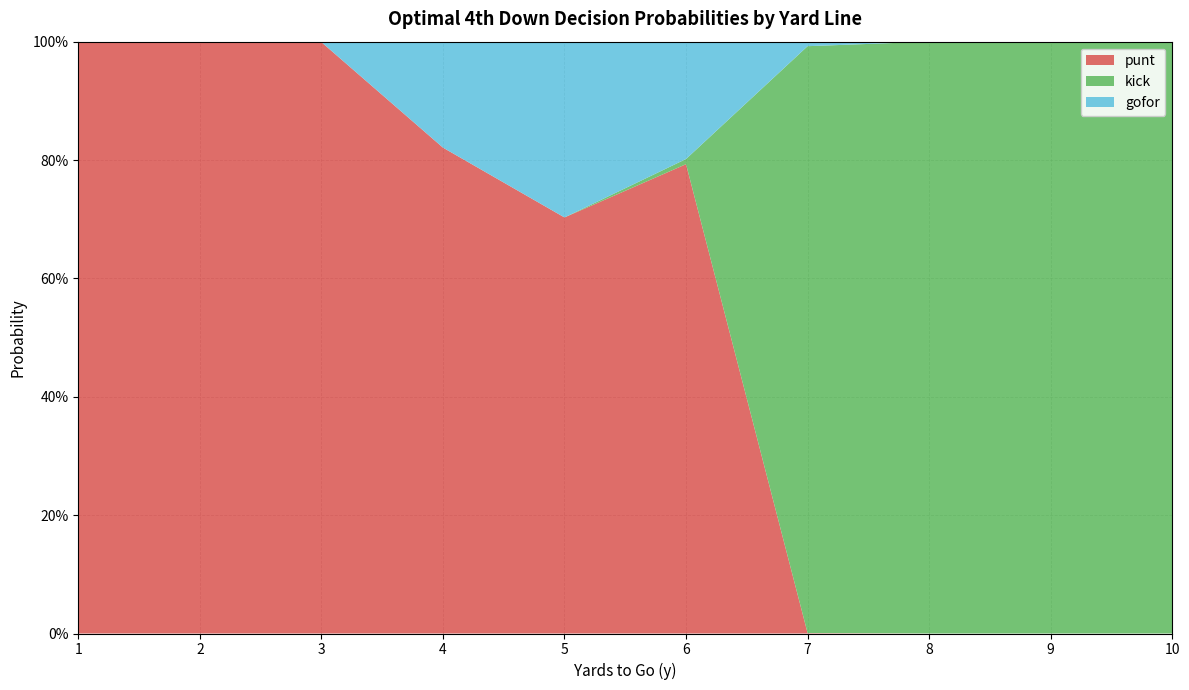

Reading left to right, transcribe all the data shown in this chart.

punt: 1.0	1.0	1.0	0.8	0.7	0.8	0.0	0.0	0.0	0.0
kick: 0.0	0.0	0.0	0.0	0.0	0.0	1.0	1.0	1.0	1.0
gofor: 0.0	0.0	0.0	0.2	0.3	0.2	0.0	0.0	0.0	0.0